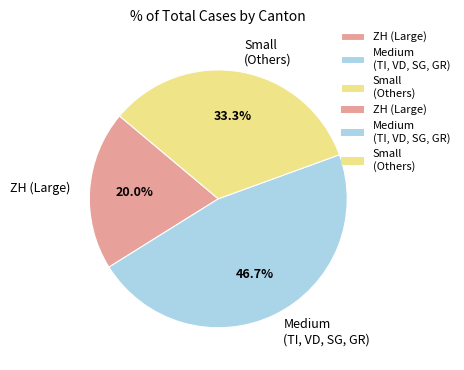

What percentage do ZH (Large) and Small (Others) together represent?

53.3%